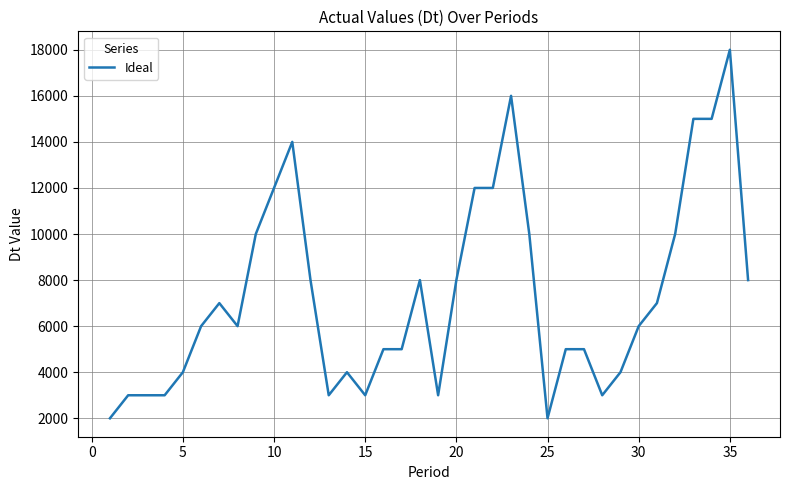

What is the difference between the maximum and minimum values?

16000